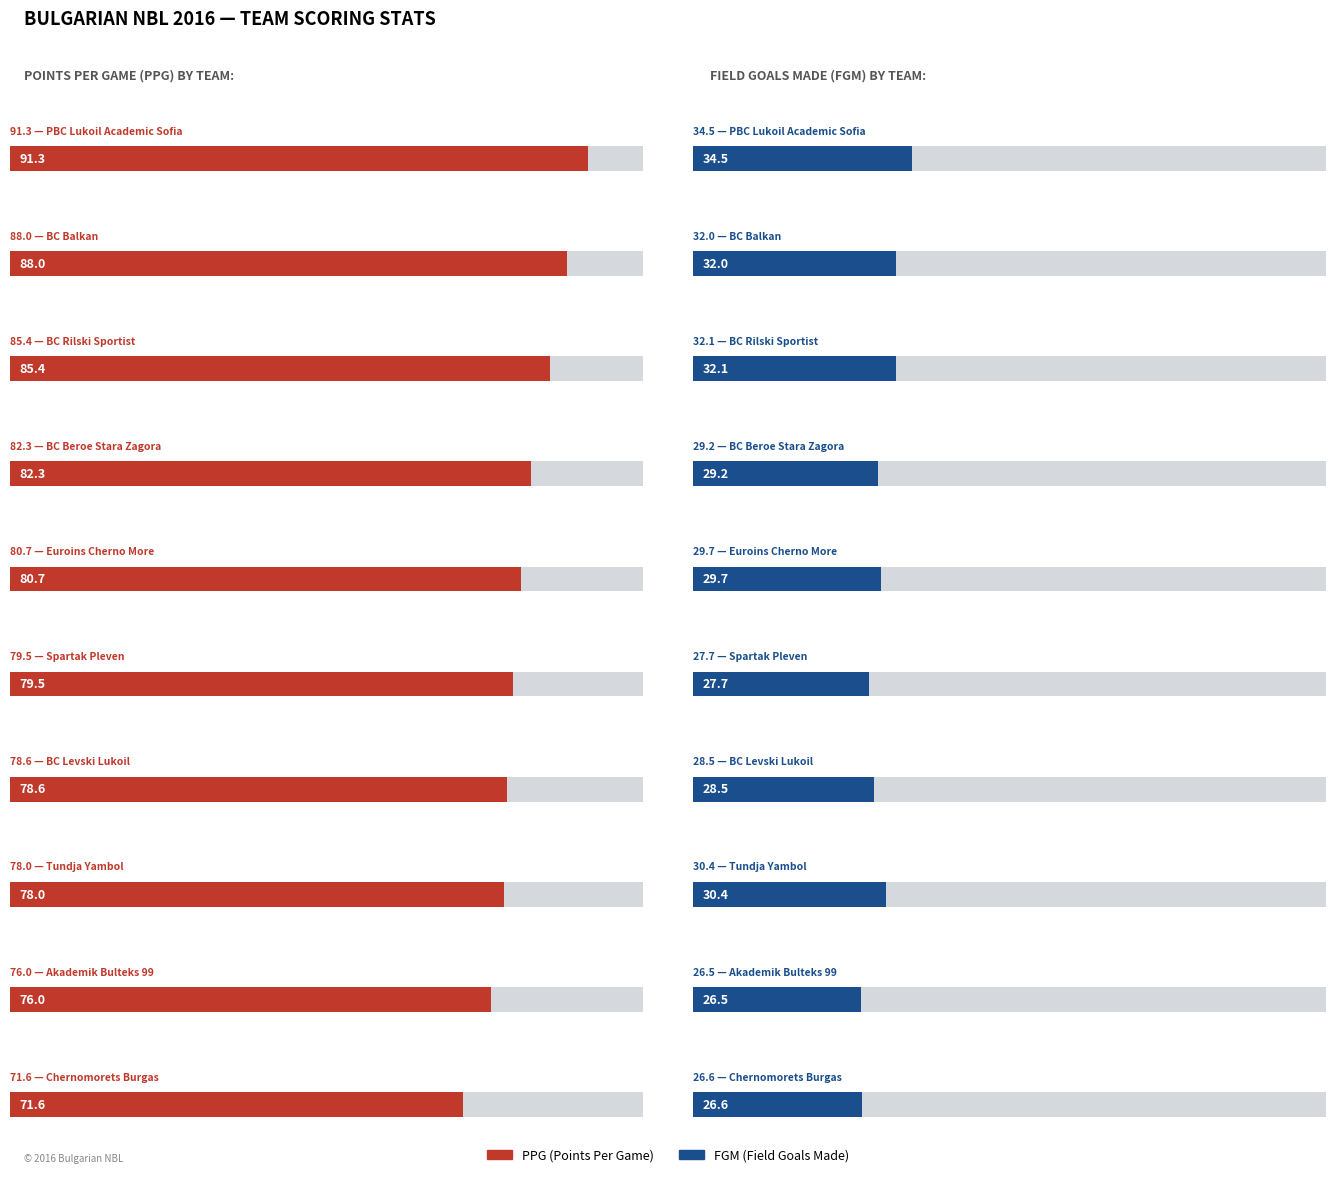

How many groups of bars are there?

10